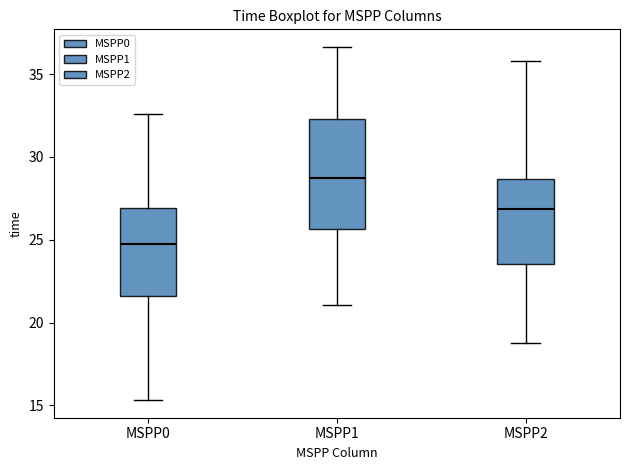

Reading left to right, read every box against the y-axis: the position of its median line, the range the box covers, and the ends of its whiskers. The values are not printed on the chart, so give them approximately, as read against the axis.

MSPP0: median 24.5, box 21.5 to 27.0, whiskers 15.5 to 32.5
MSPP1: median 28.5, box 25.5 to 32.5, whiskers 21.0 to 36.5
MSPP2: median 27.0, box 23.5 to 28.5, whiskers 18.5 to 36.0